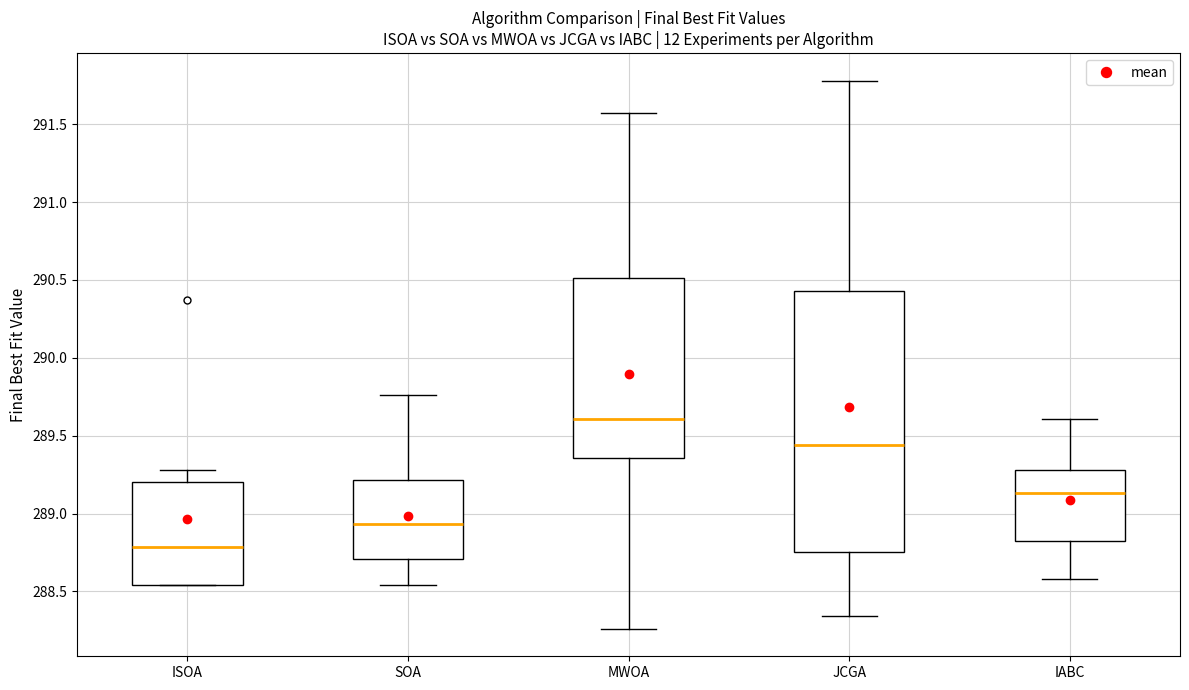

Where does the upper whisker of the box for MWOA end on the y-axis? The values are not printed on the chart, so give them approximately, as read against the axis.

291.55